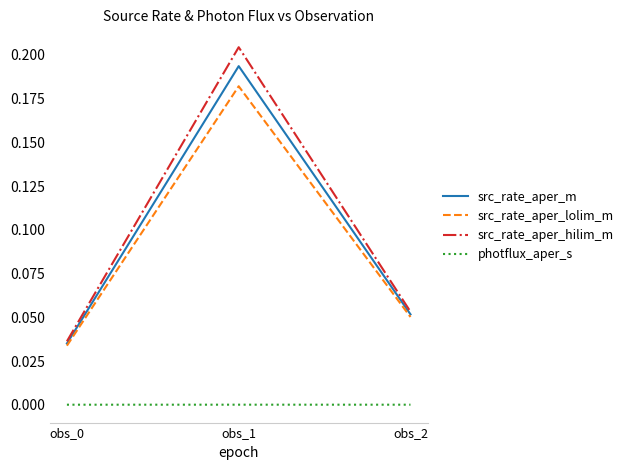

The value of src_rate_aper_lolim_m at obs_1 is 0.0. True or false?

False